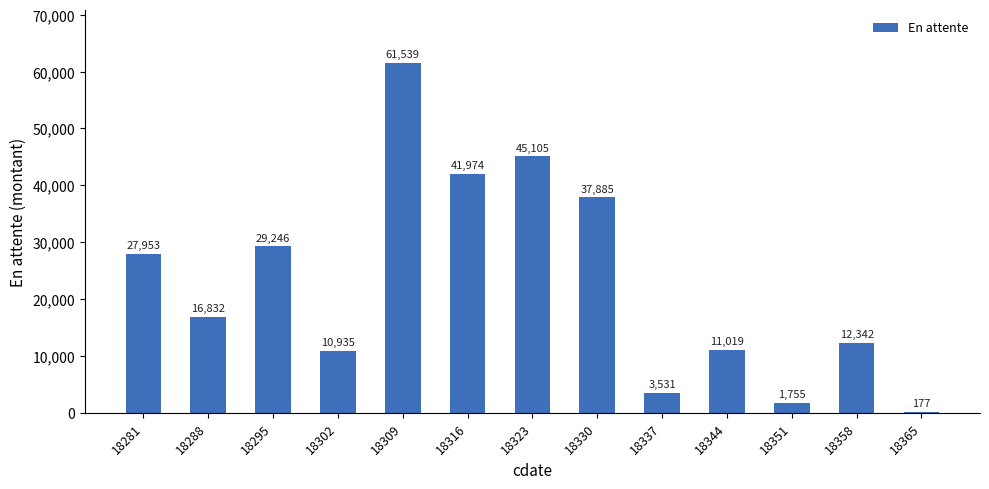

What value does the data have at 18344?

11019.1